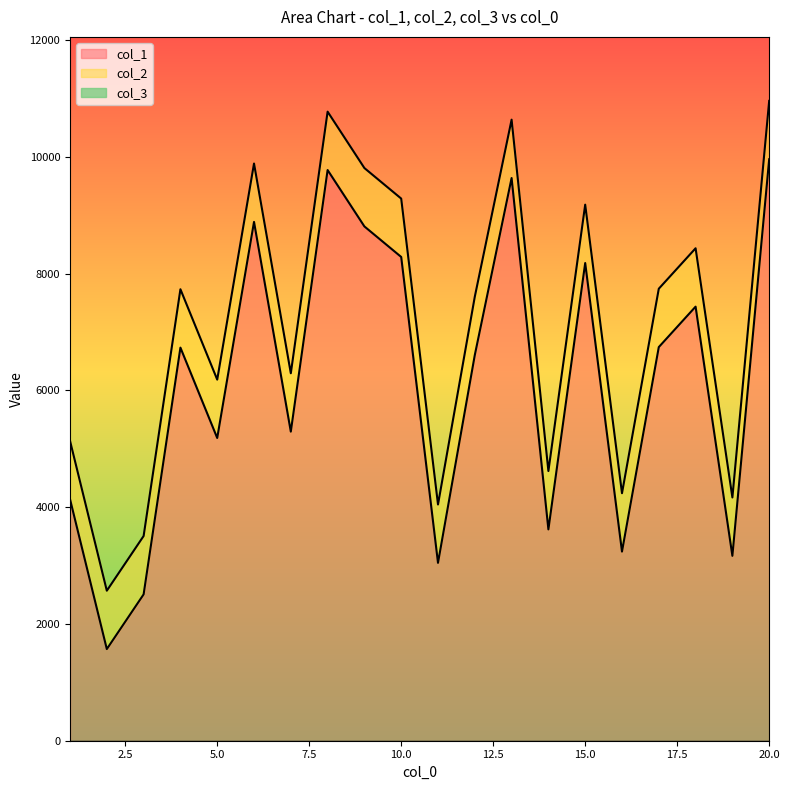

True or false: col_2 and col_1 cross at least once.

False